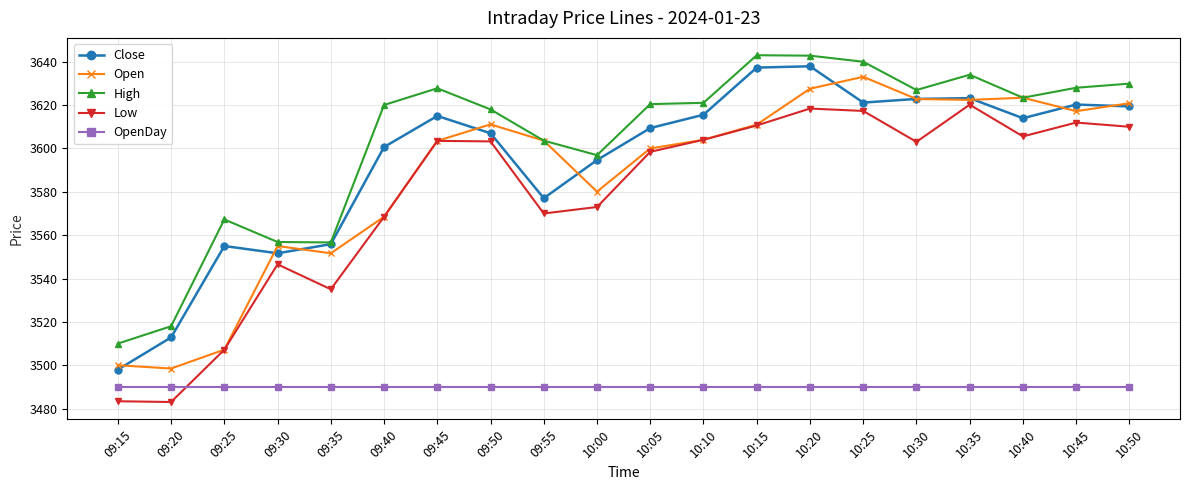

Where is Open nearest to the value 3565?

09:40